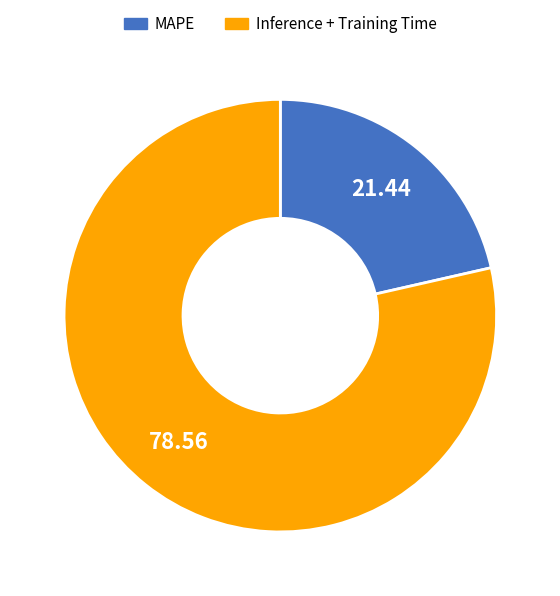

Does any single category account for the majority?

Yes